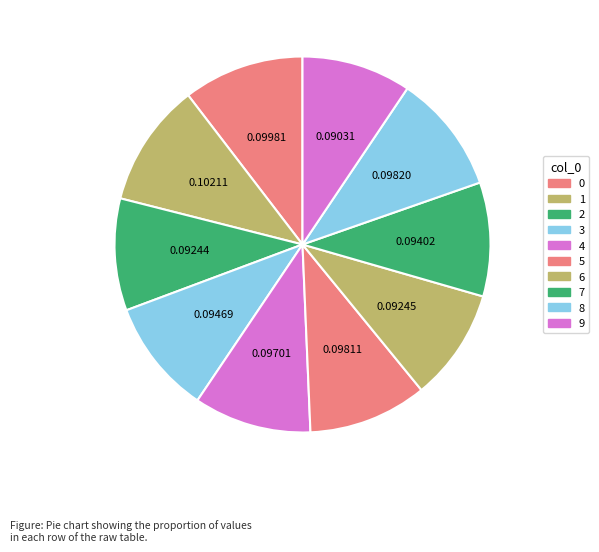

To the nearest percent, what is the combined percentage of 2 and 0?

20%